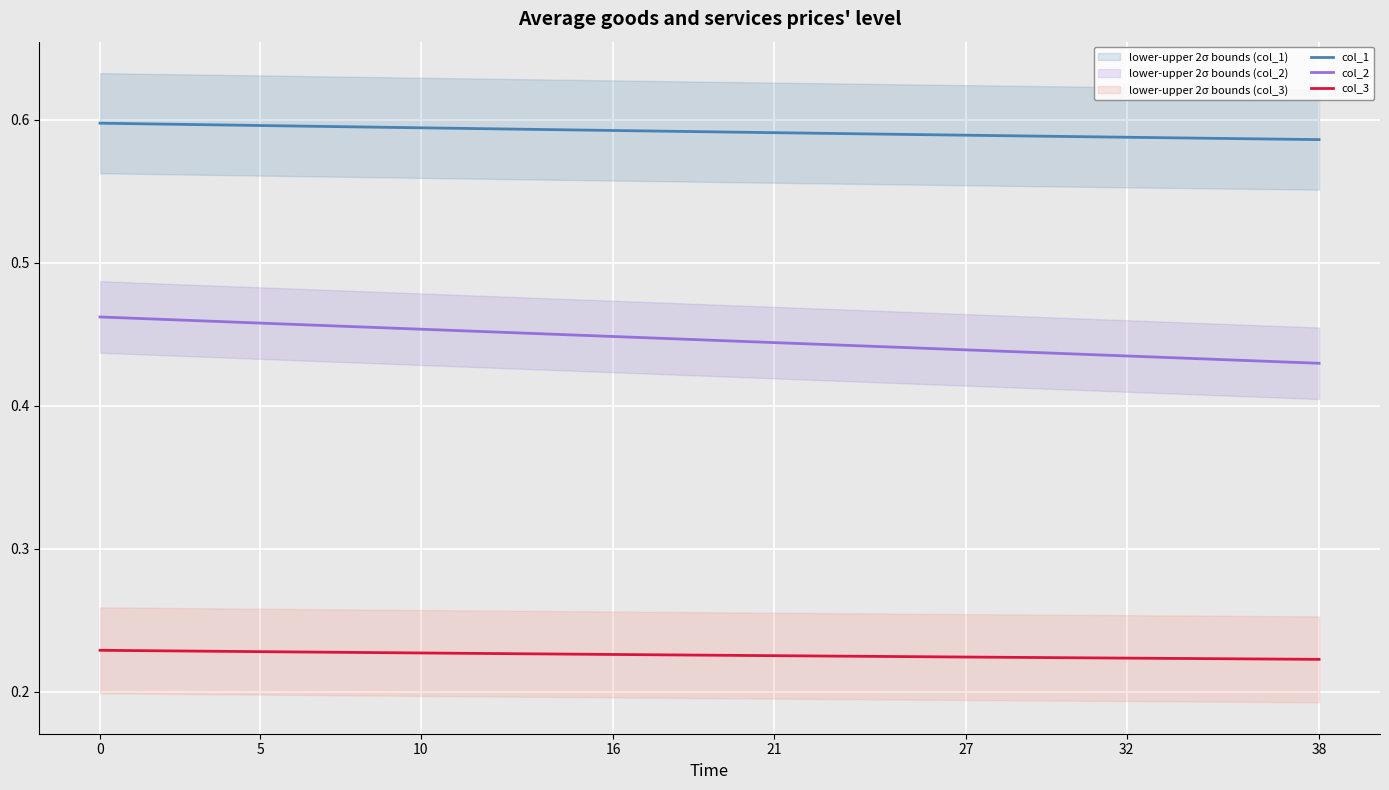

What is the average value of the col_1 series?

0.6